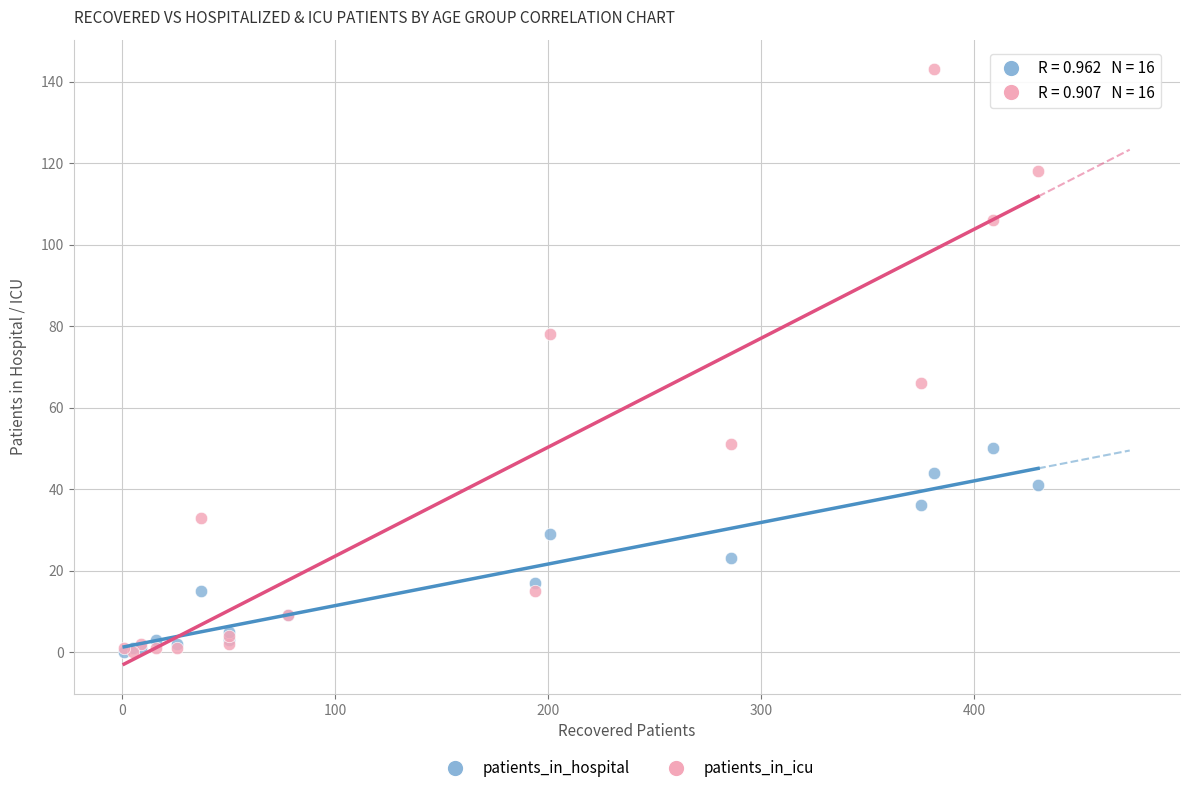

Across all series, what Y value is closest to 71?

66